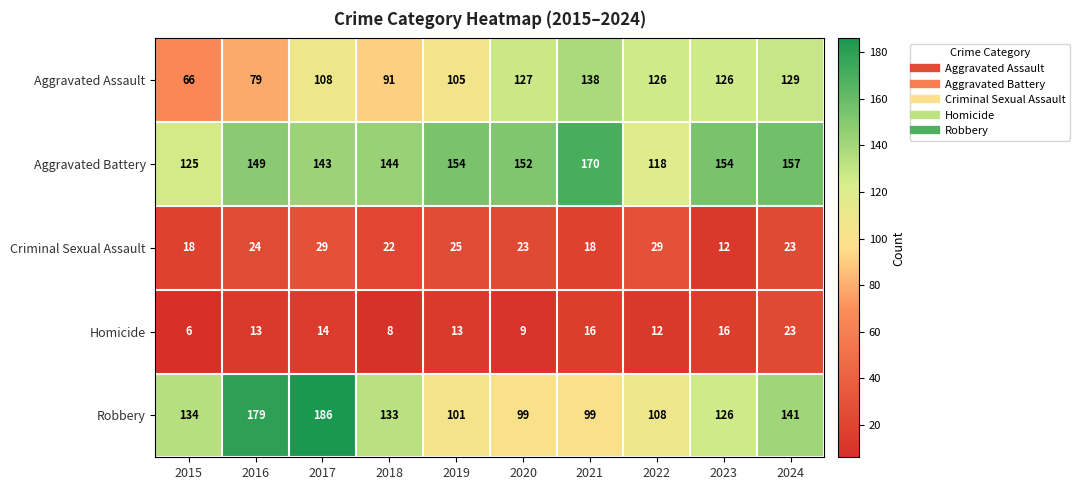

The Criminal Sexual Assault series shows 23 at 2024. True or false?

True